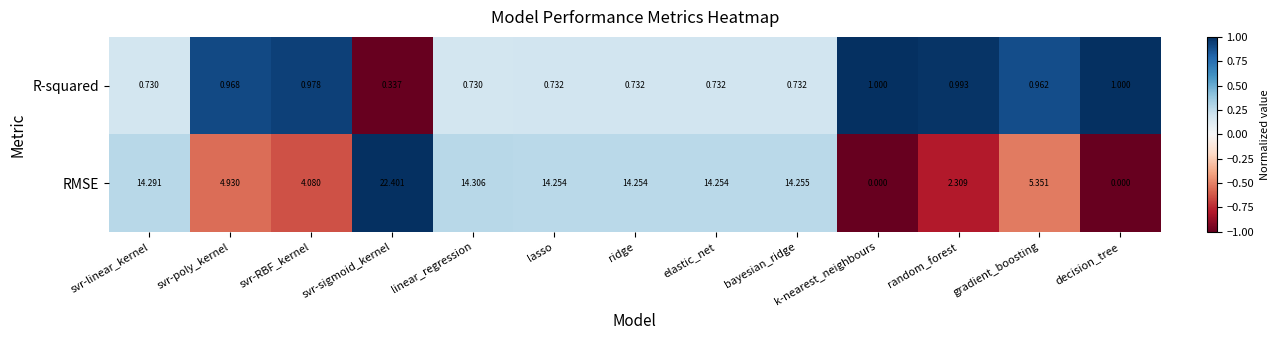

Between svr-RBF_kernel and gradient_boosting, which series saw the biggest shift?

RMSE